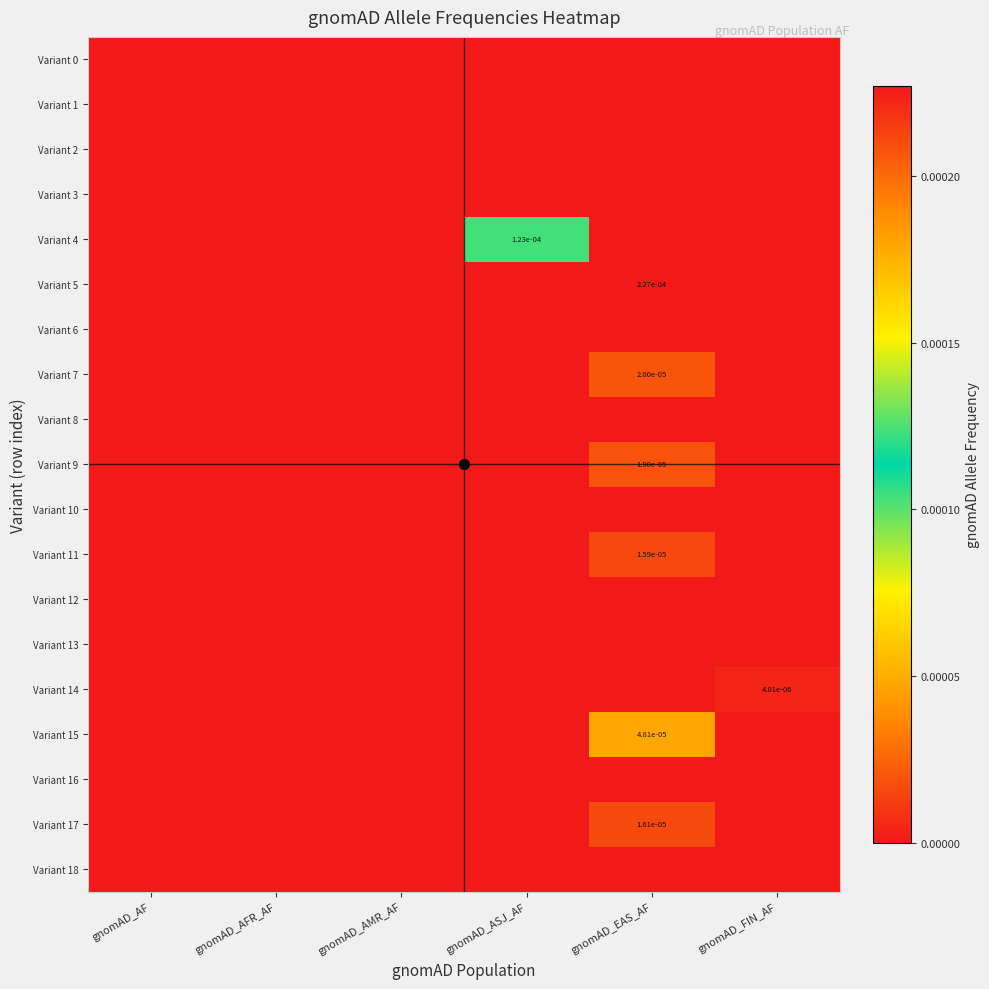

At which label does Variant 0 reach its peak?

gnomAD_AF